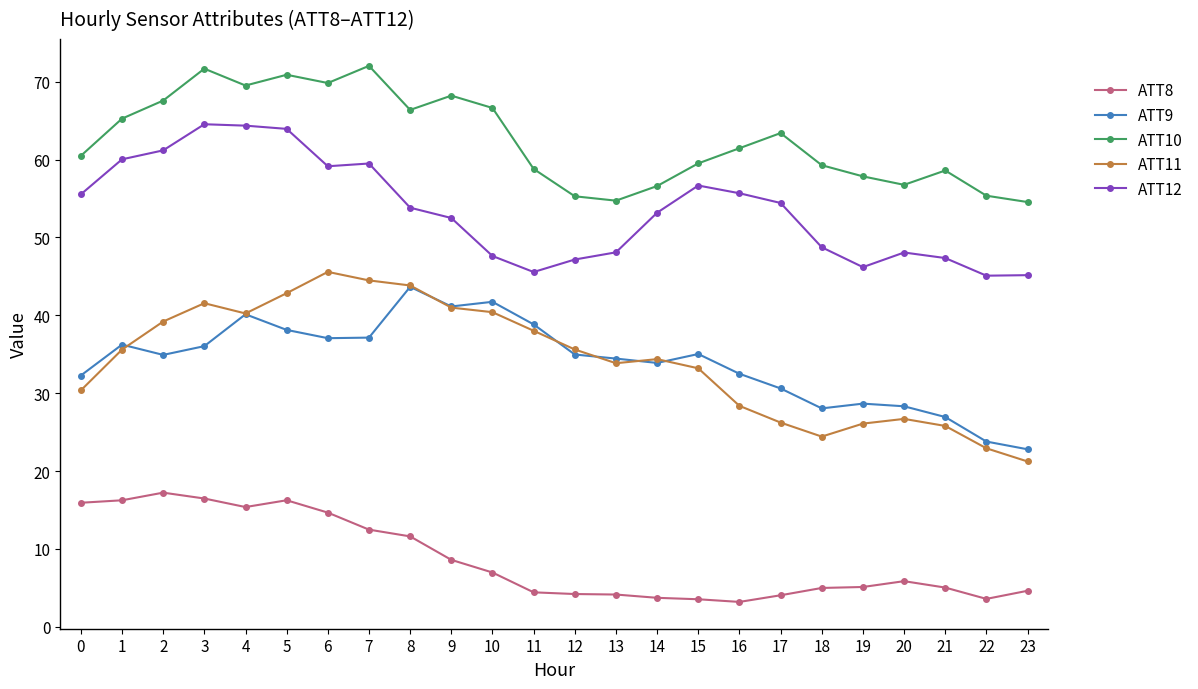

True or false: ATT10 and ATT12 cross at least once.

False